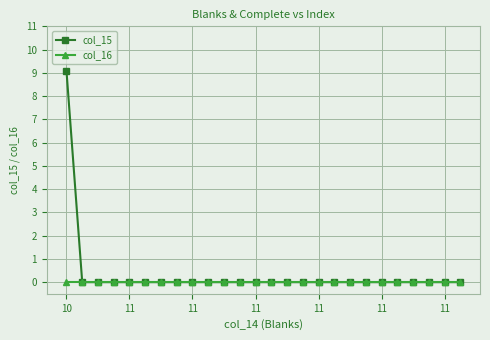

List the series in order of their peak value, highest first.

col_15, col_16